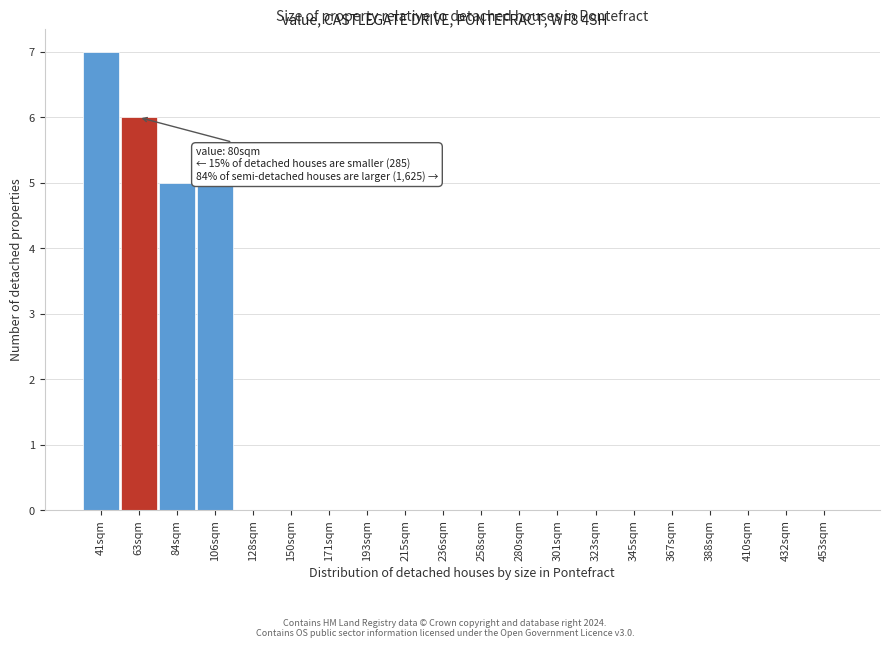

Reading right to left, extract all data points from this chart.

453sqm=0	432sqm=0	410sqm=0	388sqm=0	367sqm=0	345sqm=0	323sqm=0	301sqm=0	280sqm=0	258sqm=0	236sqm=0	215sqm=0	193sqm=0	171sqm=0	150sqm=0	128sqm=0	106sqm=5	84sqm=5	63sqm=6	41sqm=7